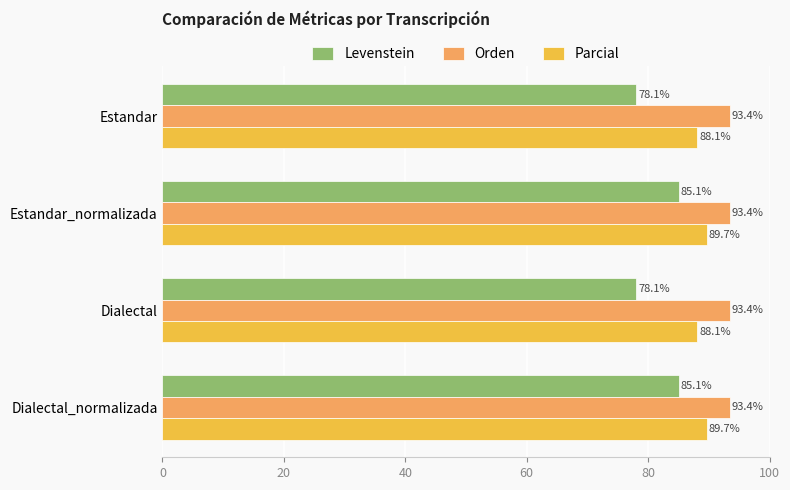

Which series has the largest total across all categories?

Orden